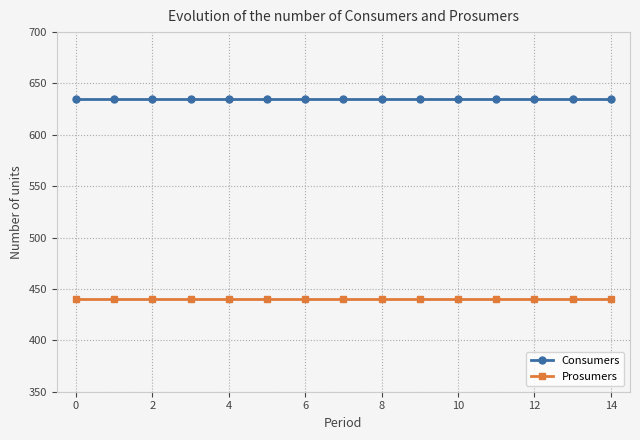

What is the maximum value shown in the chart?

635